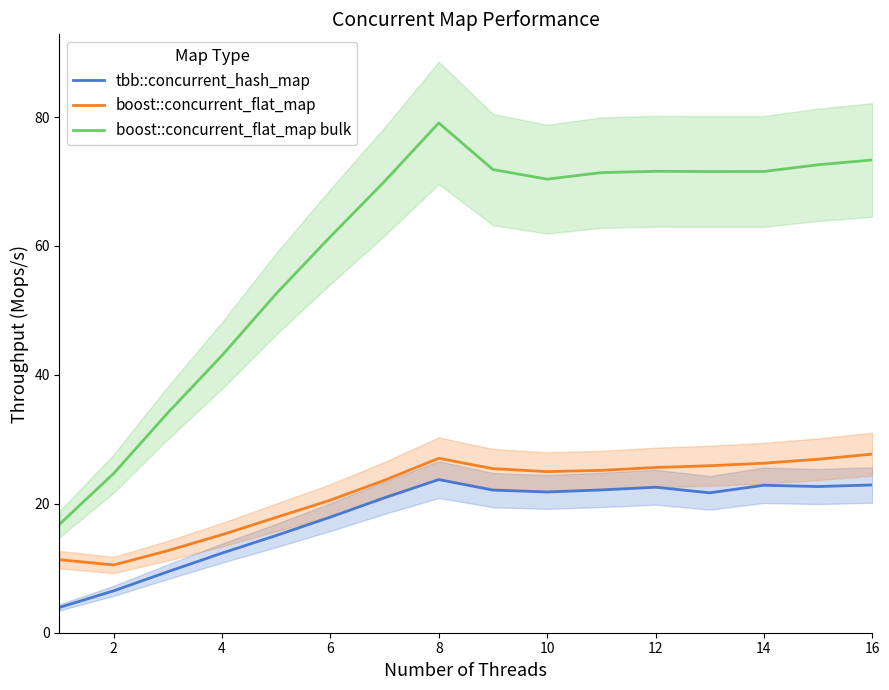

What is the maximum value for boost::concurrent_flat_map bulk?

79.1